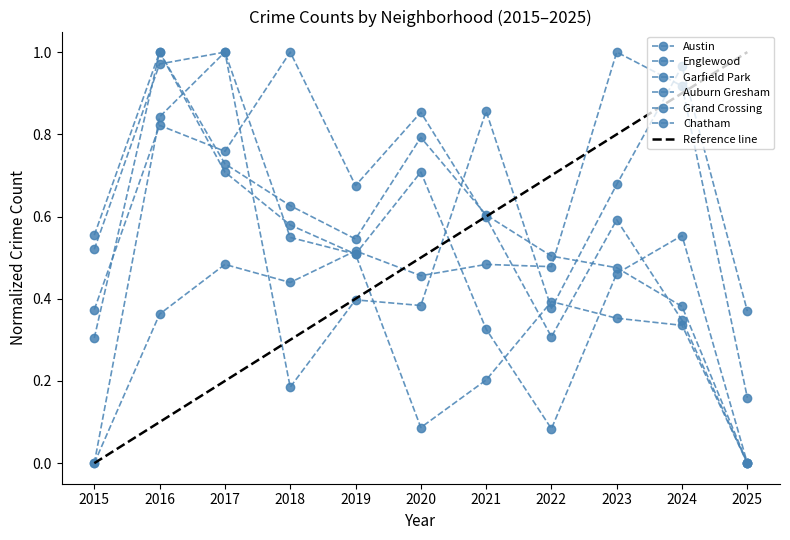

Where is the first local minimum for Englewood?

2019